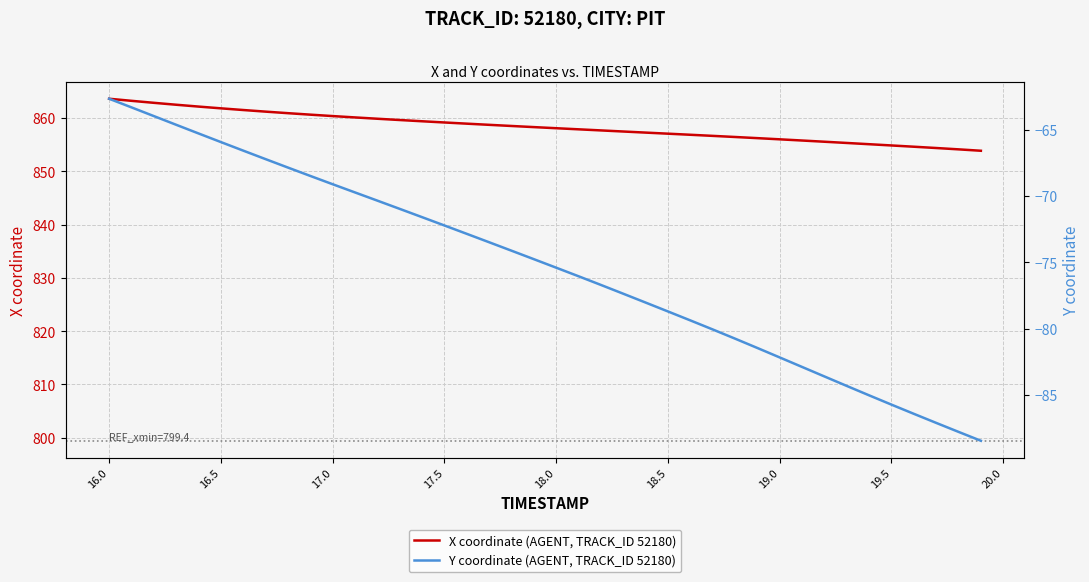

What is the maximum value for X coordinate (AGENT, TRACK_ID 52180)?

863.6